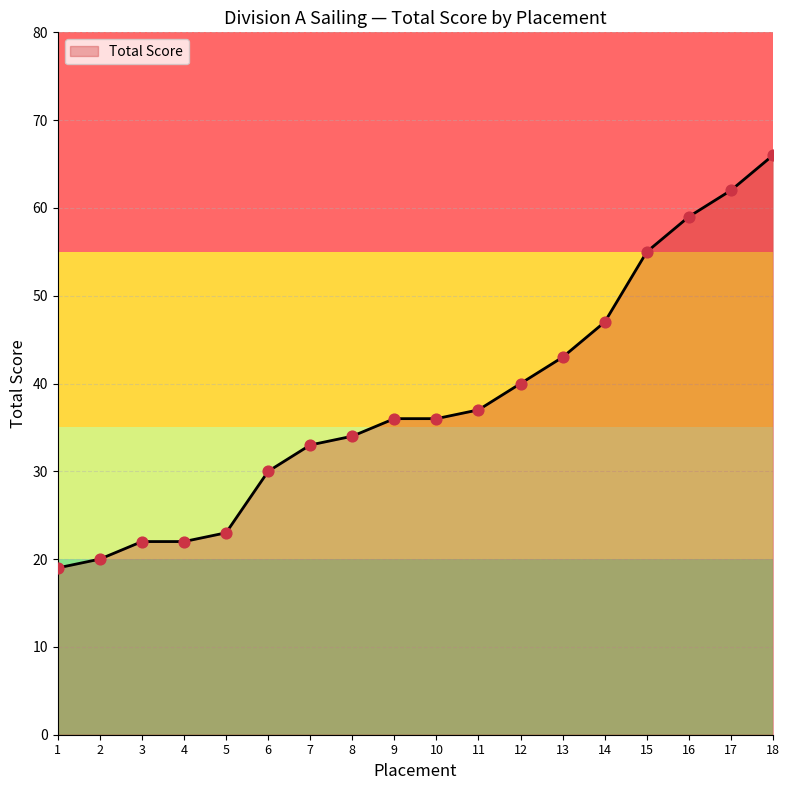

What is the ratio of the value at 3 to the value at 18?

0.3